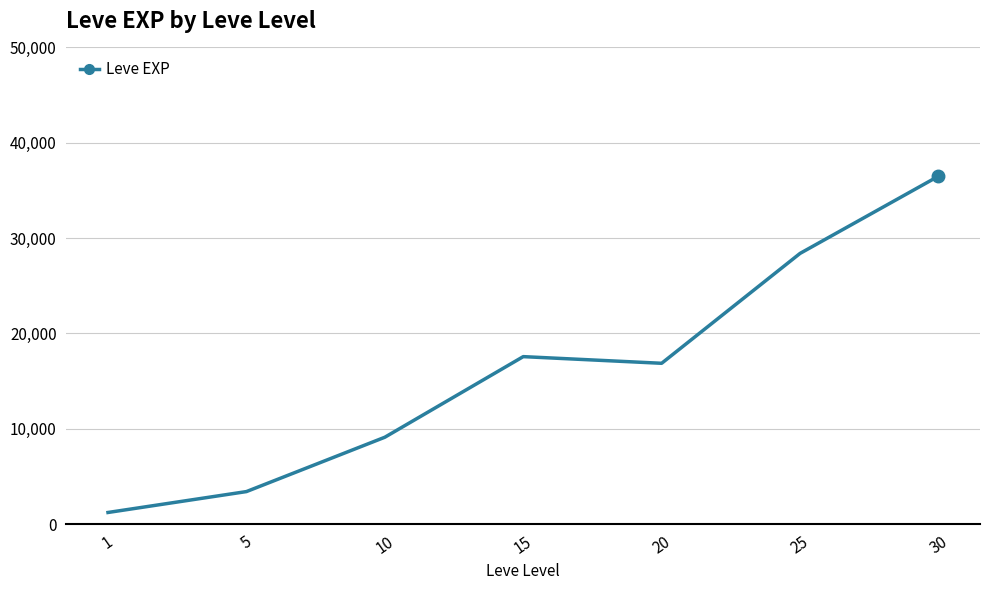

What is the change in value from 10 to 15?

+8456.7